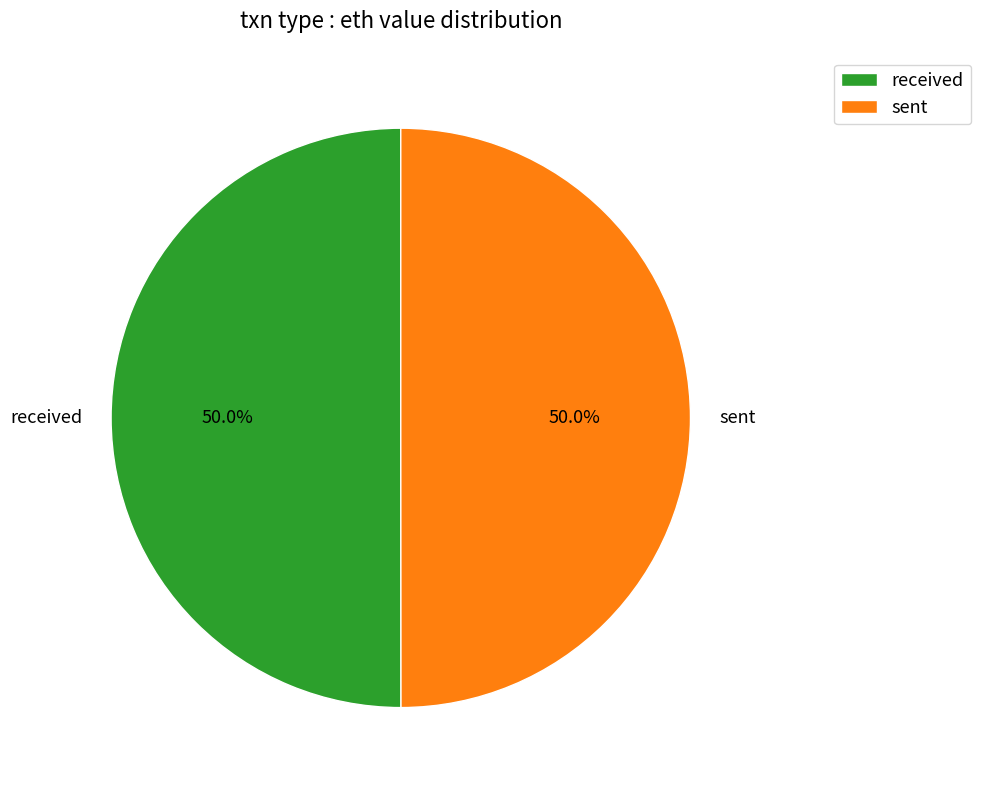

To the nearest percent, what is the combined percentage of sent and received?

100%